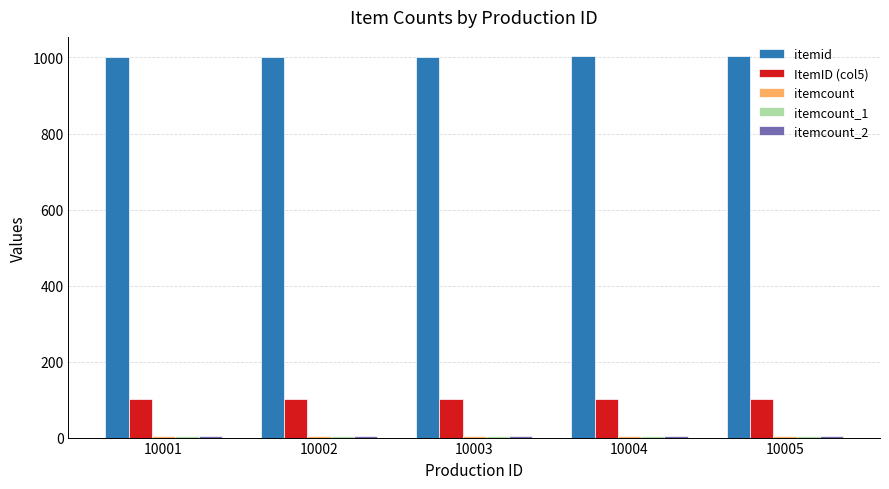

The itemid series shows 565 at 10004. True or false?

False